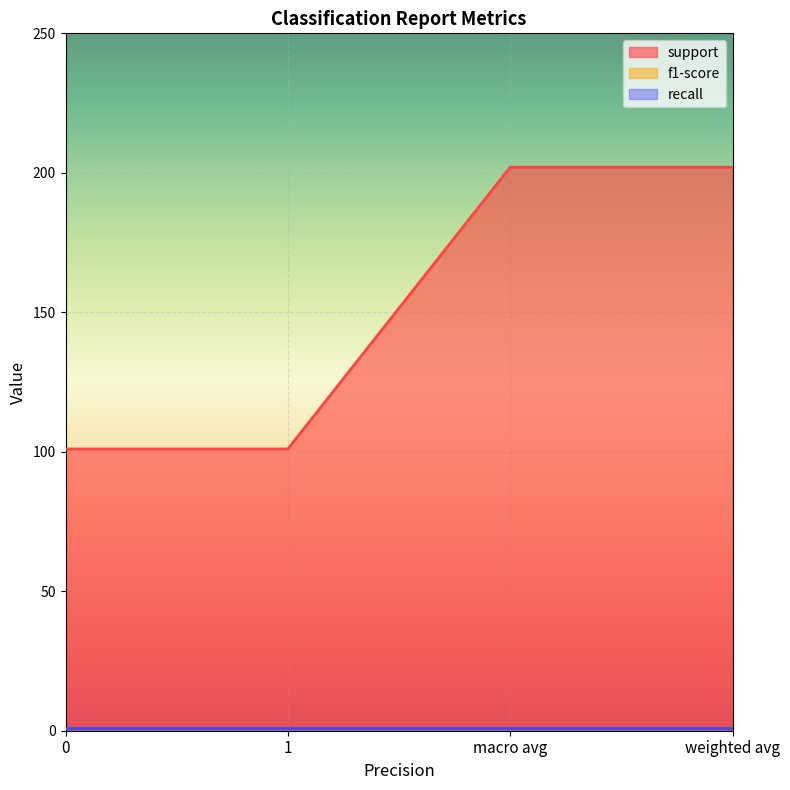

Which series has the widest spread of values?

support